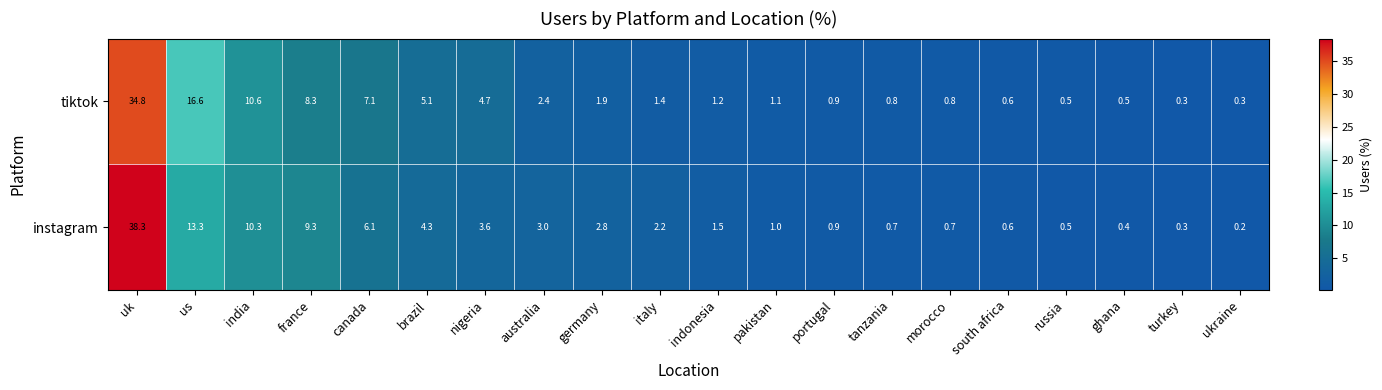

Which category has the highest value across all series?

uk